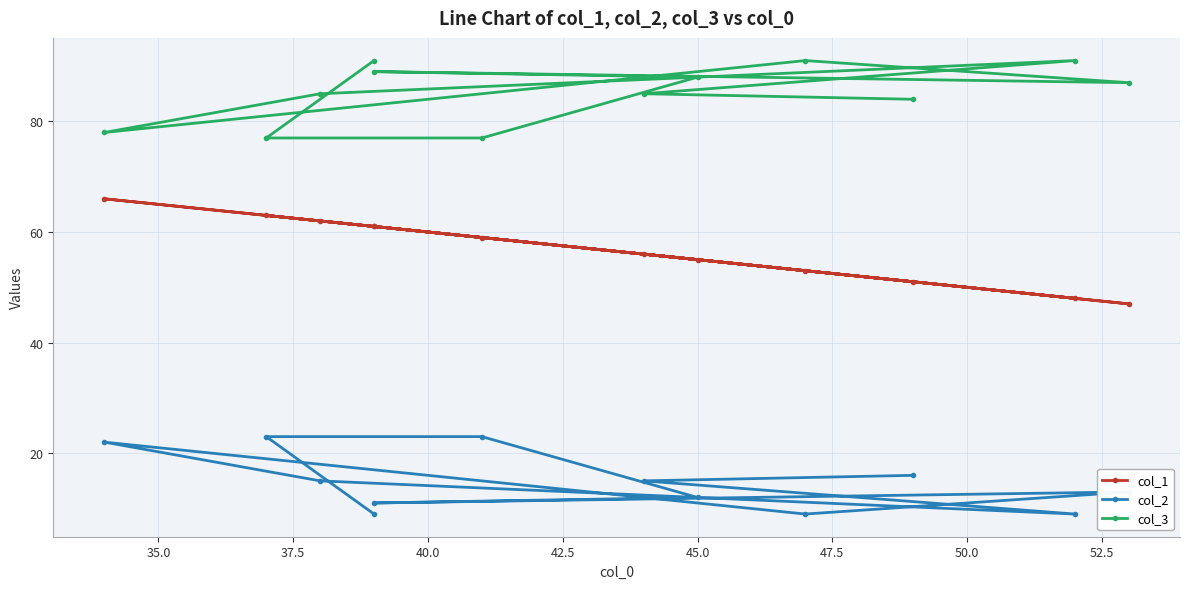

Is the value of col_2 at 50.0 greater than the value of col_3 at 50.0?

No